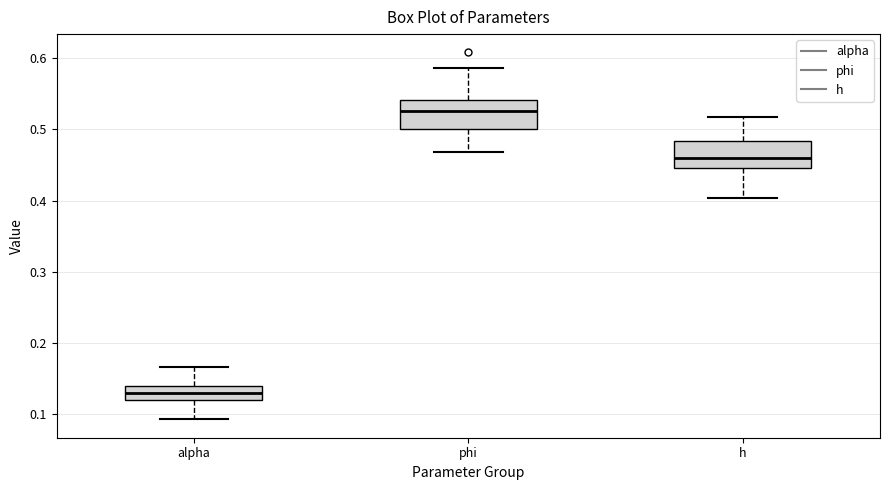

Where does the upper whisker of the box for h end on the y-axis? The values are not printed on the chart, so give them approximately, as read against the axis.

0.52